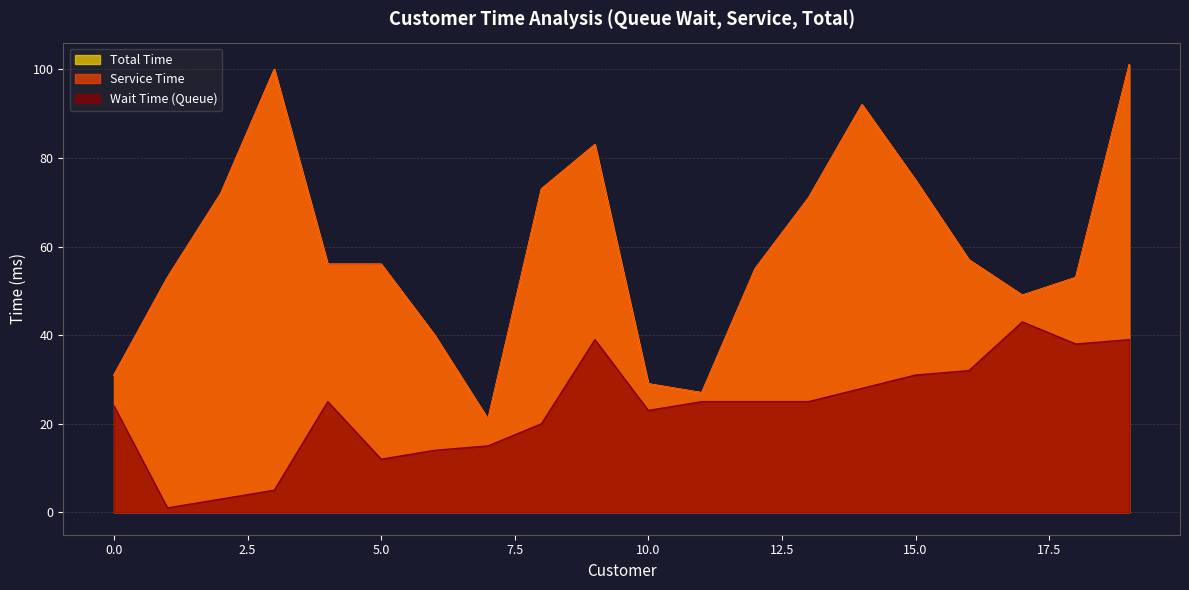

Reading right to left, list all the values displayed in this chart.

Wait Time (Queue): 19=39	18=38	17=43	16=32	15=31	14=28	13=25	12=25	11=25	10=23	9=39	8=20	7=15	6=14	5=12	4=25	3=5	2=3	1=1	0=24
Total Time: 19=101	18=53	17=49	16=57	15=75	14=92	13=71	12=55	11=27	10=29	9=83	8=73	7=21	6=40	5=56	4=56	3=100	2=72	1=53	0=31